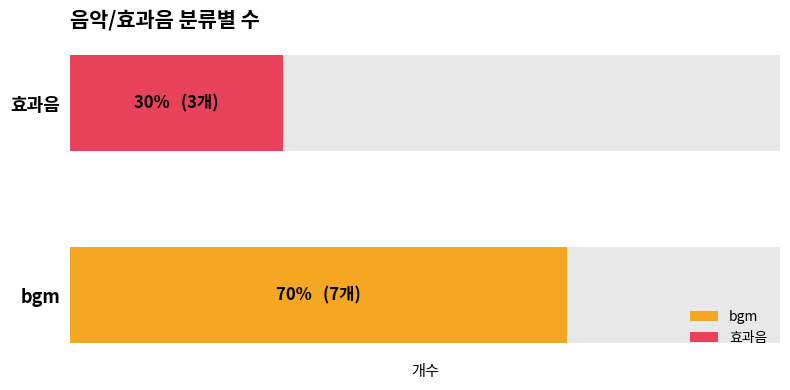

How many groups of bars are there?

2